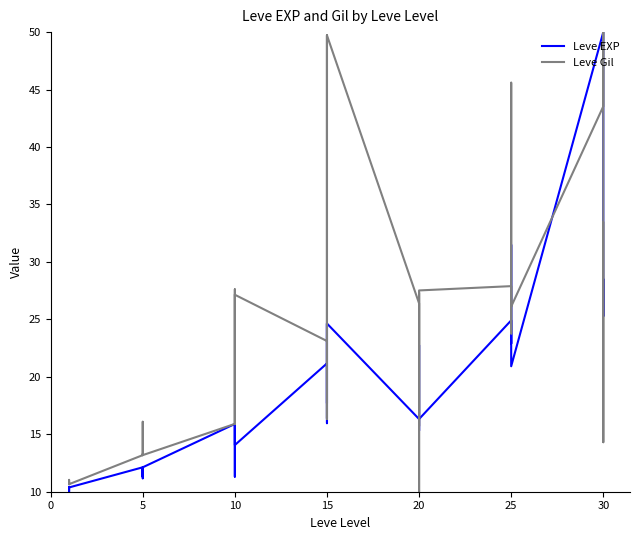

At 15, list the series in order from largest to smallest.

Leve Gil, Leve EXP